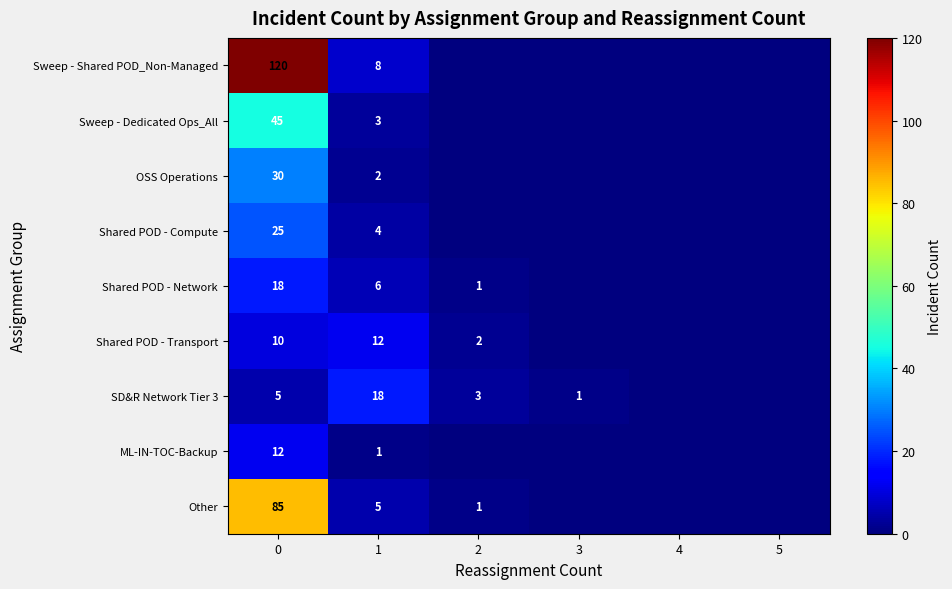

Count the number of categories in the chart.

6